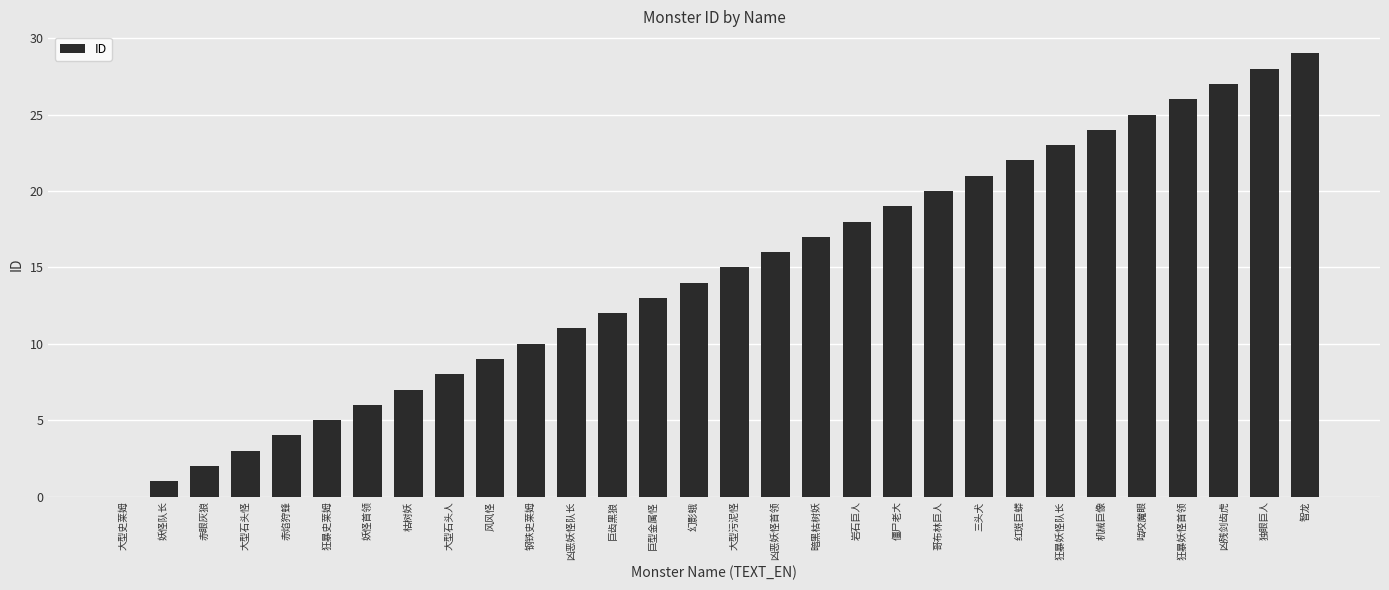

Which label corresponds to the largest value in the chart?

智龙